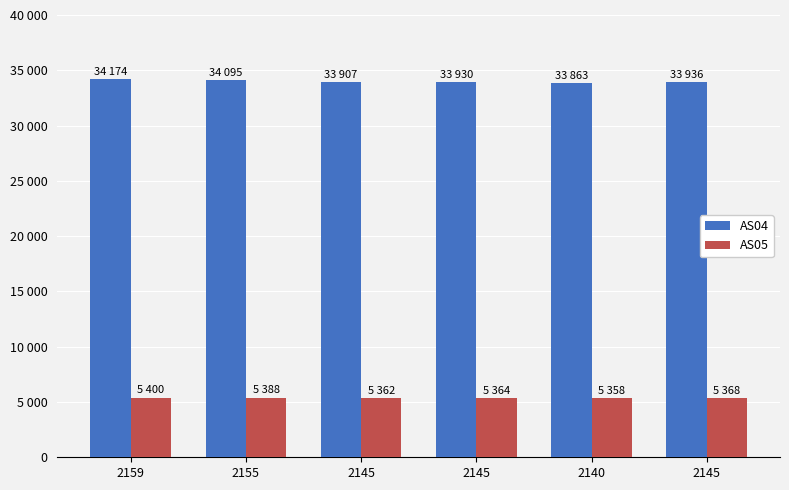

What is the total value across all series at 2159?

39574